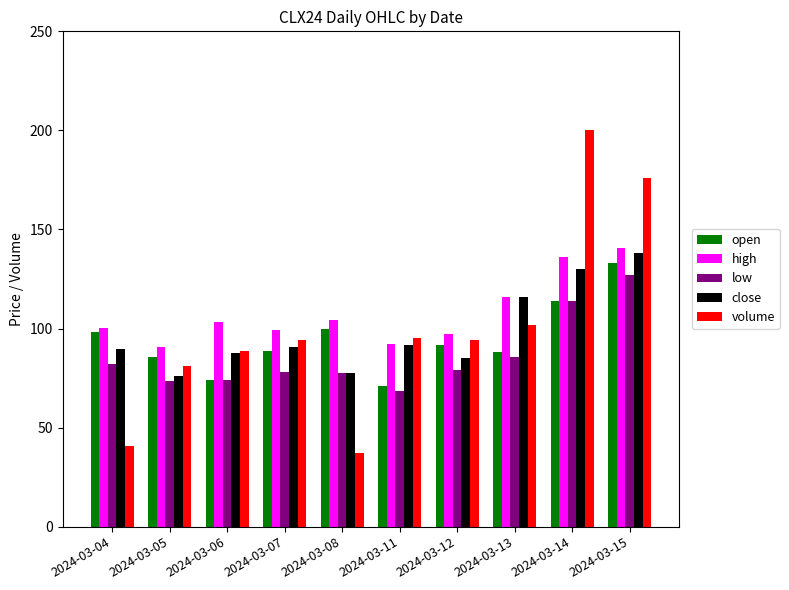

What is the value of the open bar at the 8th from the left?

88.2